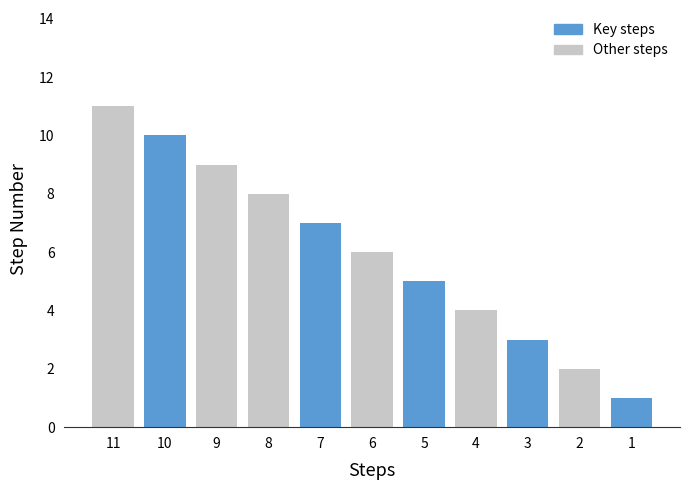

How many bars are there in total?

11